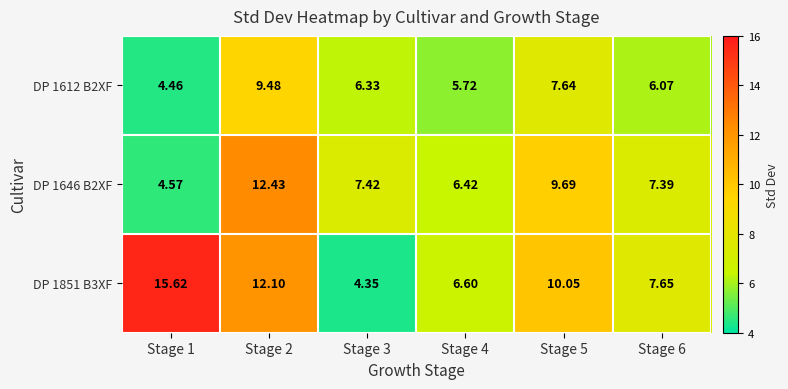

Is the value of DP 1851 B3XF at Stage 6 greater than the value of DP 1612 B2XF at Stage 2?

No